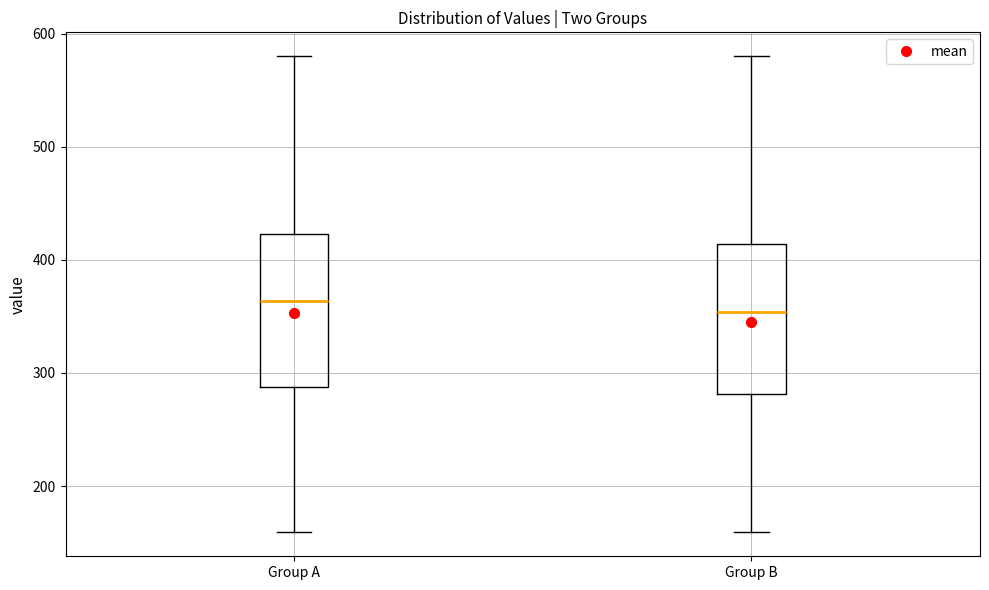

Where does the median line of the box for Group A sit on the y-axis? The values are not printed on the chart, so give them approximately, as read against the axis.

360